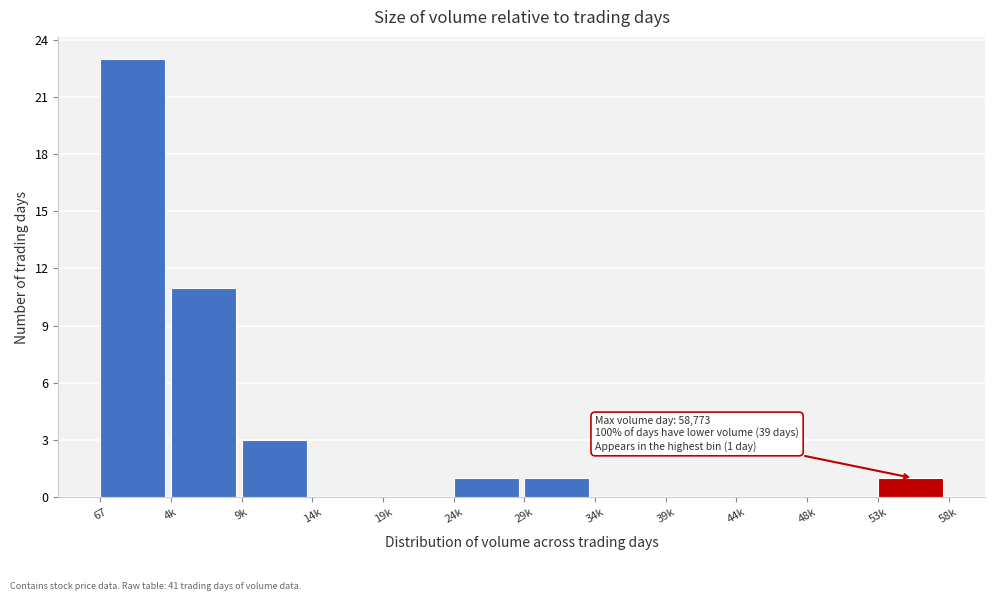

Reading left to right, what are all the values shown in this chart?

67=23	4k=11	9k=3	14k=0	19k=0	24k=1	29k=1	34k=0	39k=0	44k=0	48k=0	53k=1